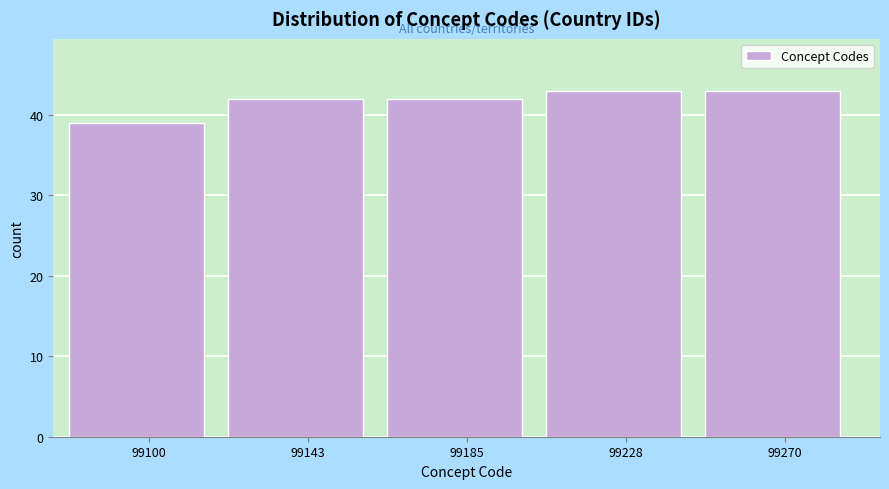

Reading left to right, list all the values displayed in this chart.

39	42	42	43	43